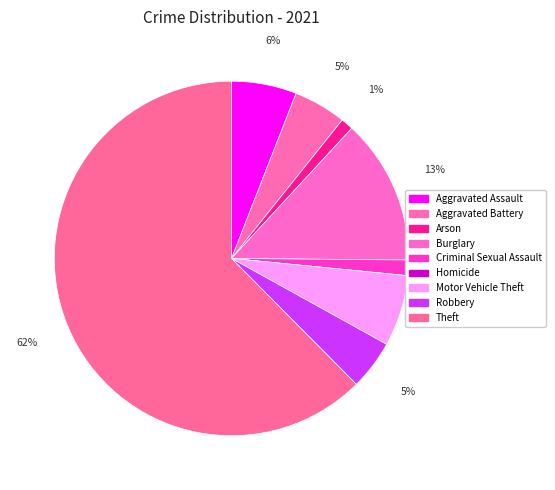

To the nearest percent, what percentage of the pie is Burglary?

13%